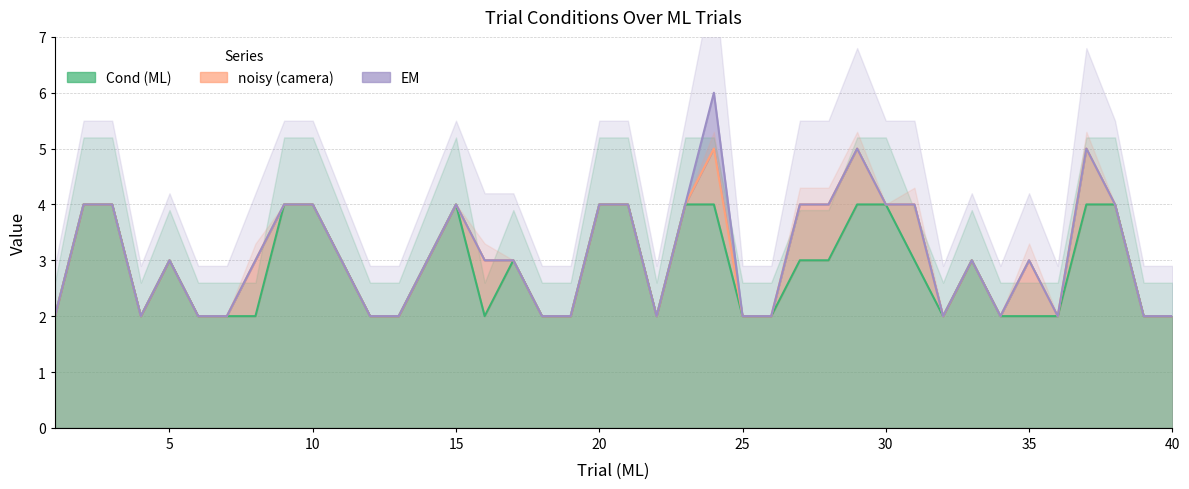

What is the minimum value for Cond (ML)?

2